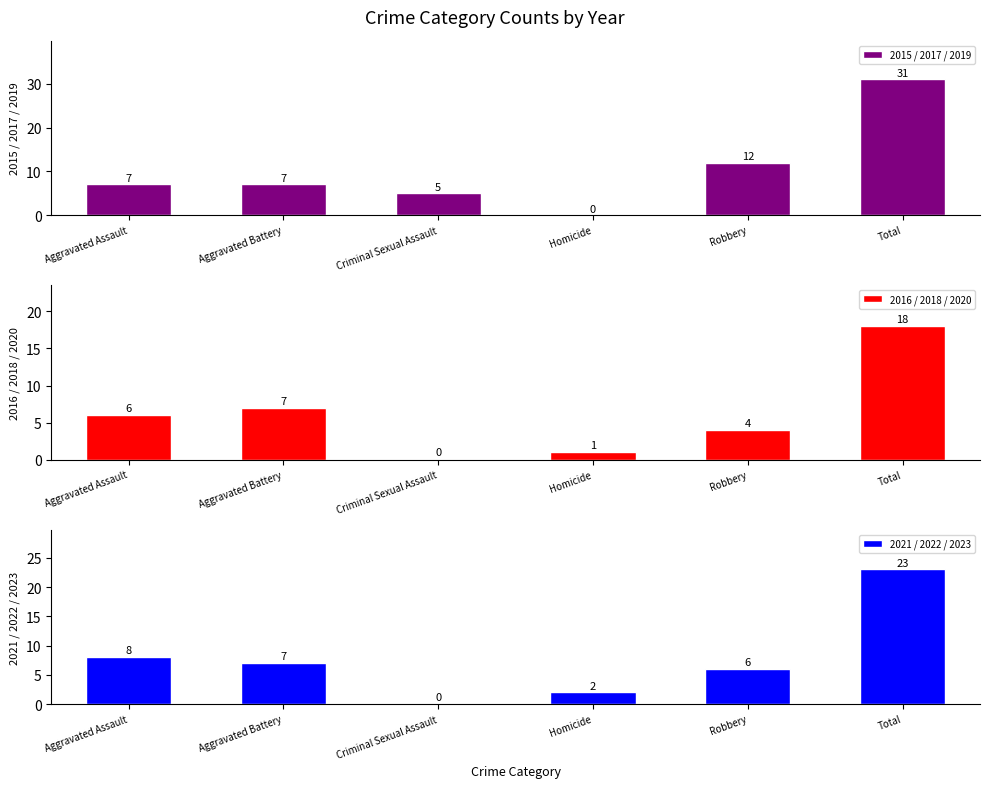

What is the sum of all 2016 / 2018 / 2020 values?

36